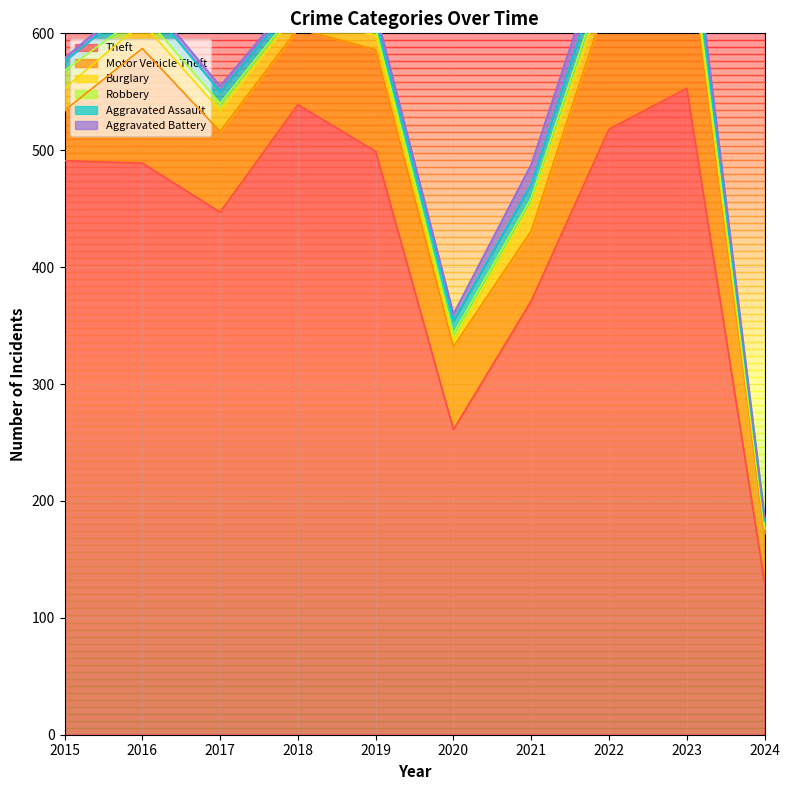

How many interior local peaks does the Robbery series have?

1